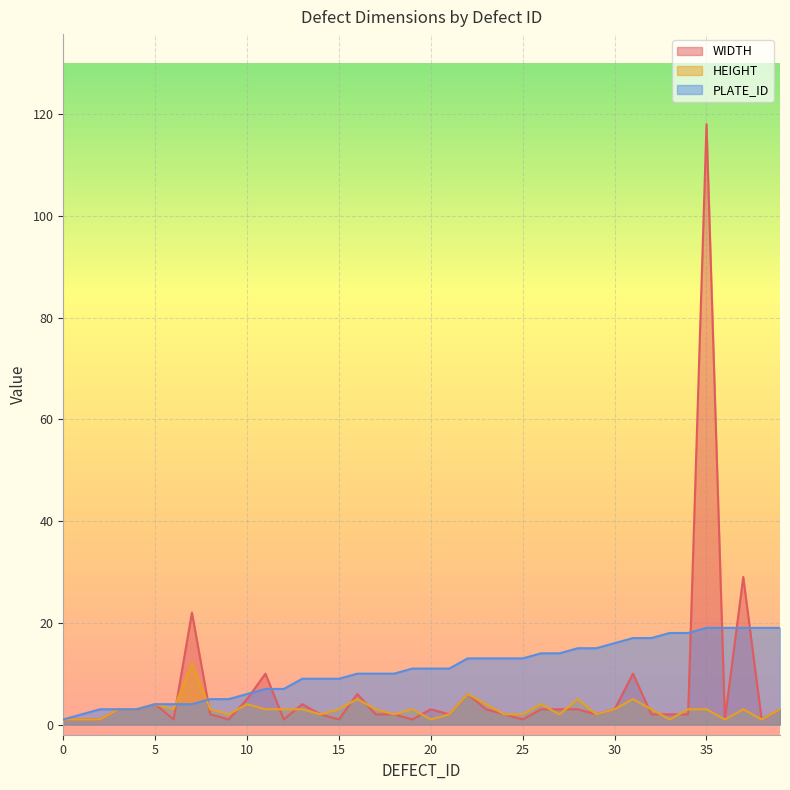

At which category is the sum across all series the highest?

35